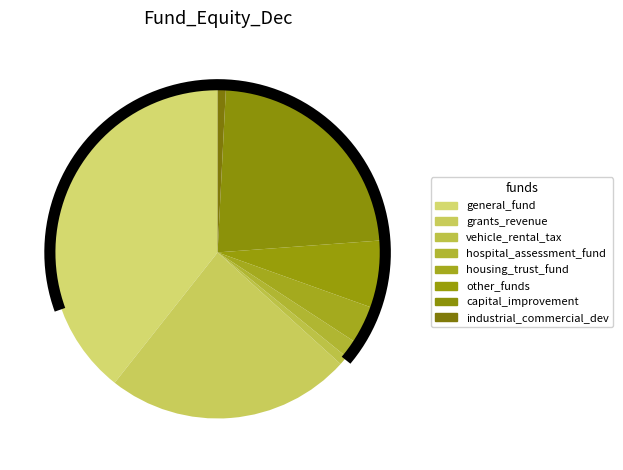

How many segments does this pie chart have?

8